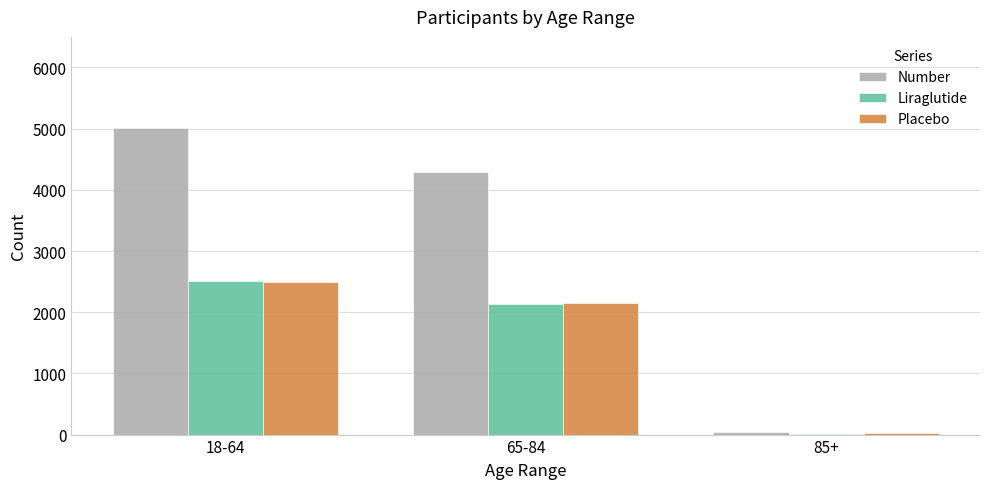

How many groups of bars are there?

3